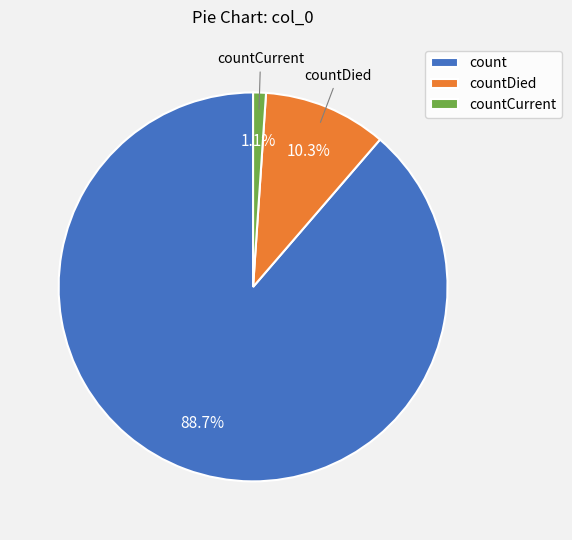

Do countDied and countCurrent together represent more than half of the pie?

No